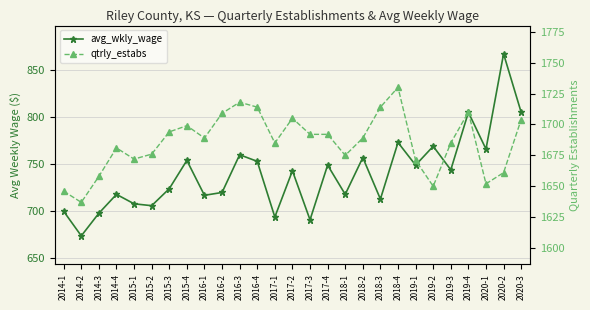

Is this an area chart (filled region under the line)?

No